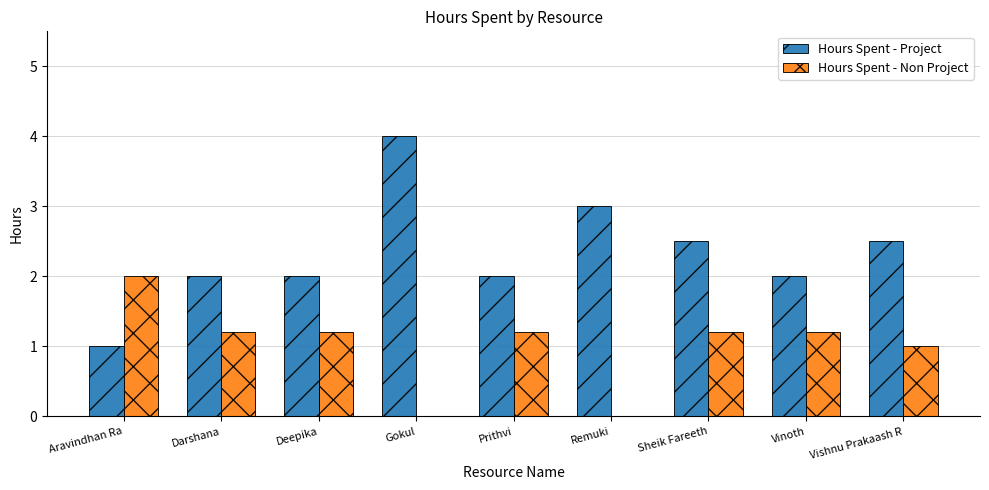

Is it true that Hours Spent - Non Project equals 0.0 at Remuki?

True